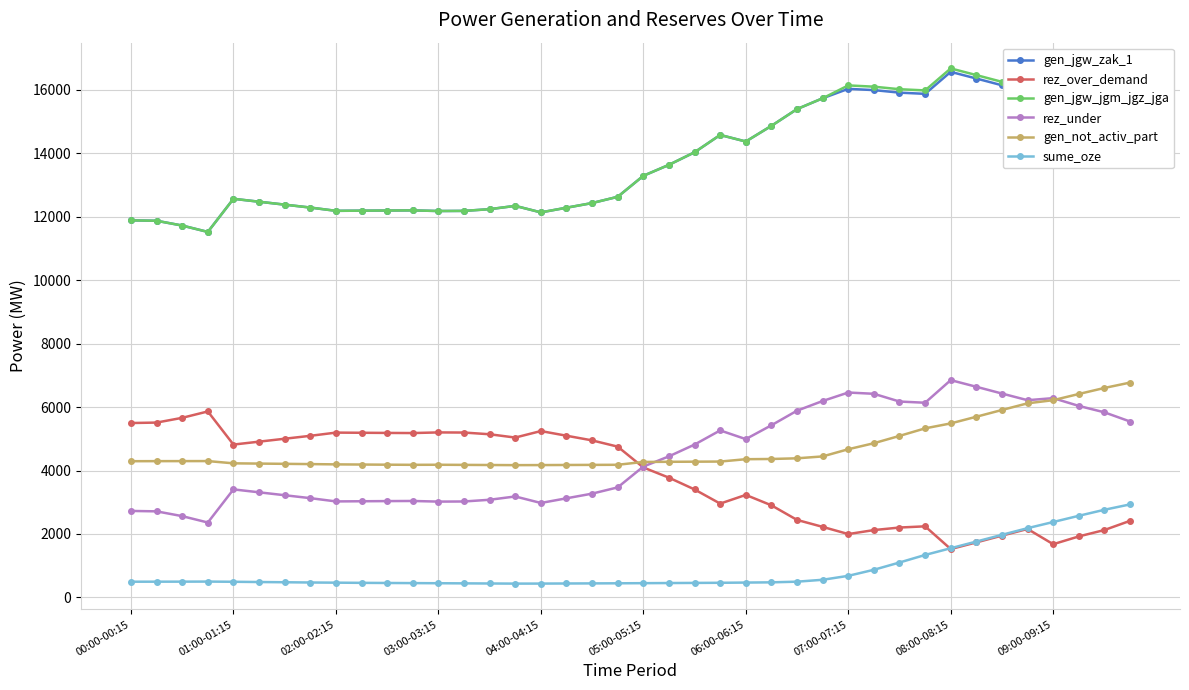

In rez_over_demand, how many points are lower than both neighbors (excluding endpoints)?

7